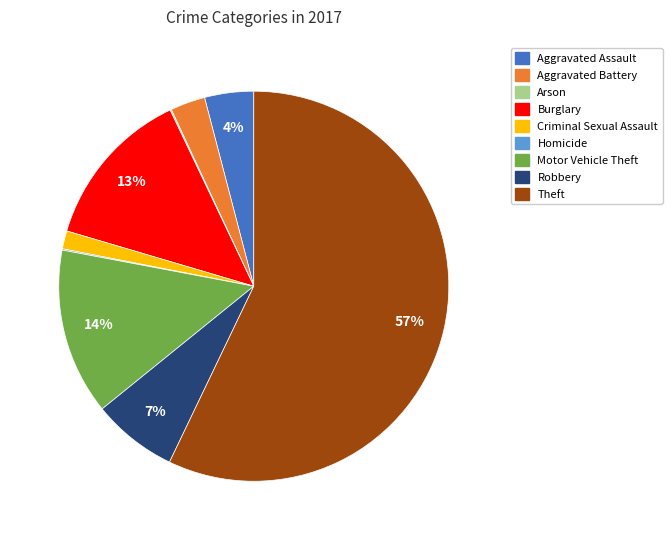

Which category has the biggest portion of the pie?

Theft